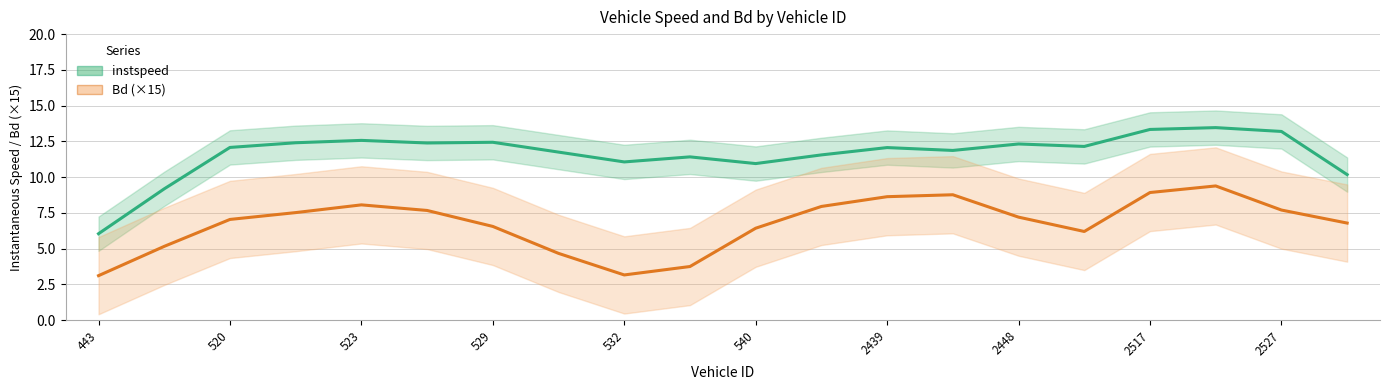

What is the difference between the Bd (×15) values at 540 and 529?

0.1